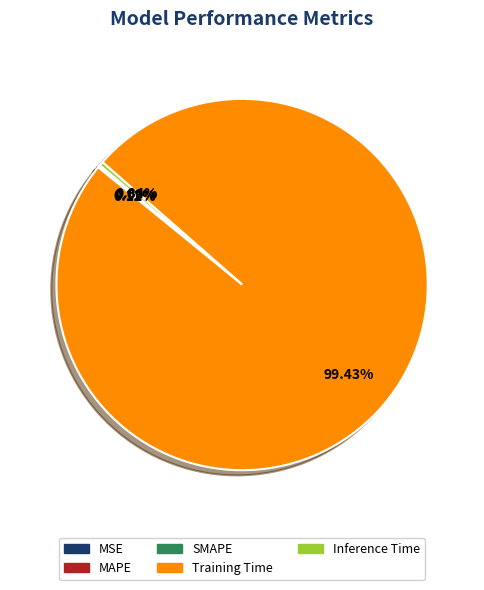

What is the largest slice in the pie chart?

Training Time